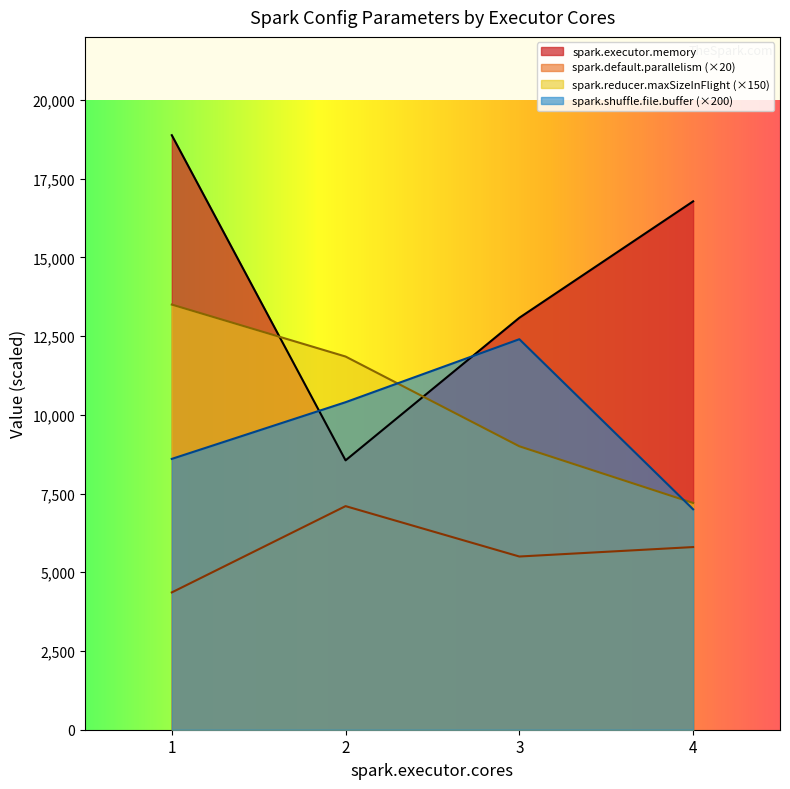

At how many categories does at least one series exceed 12944?

3